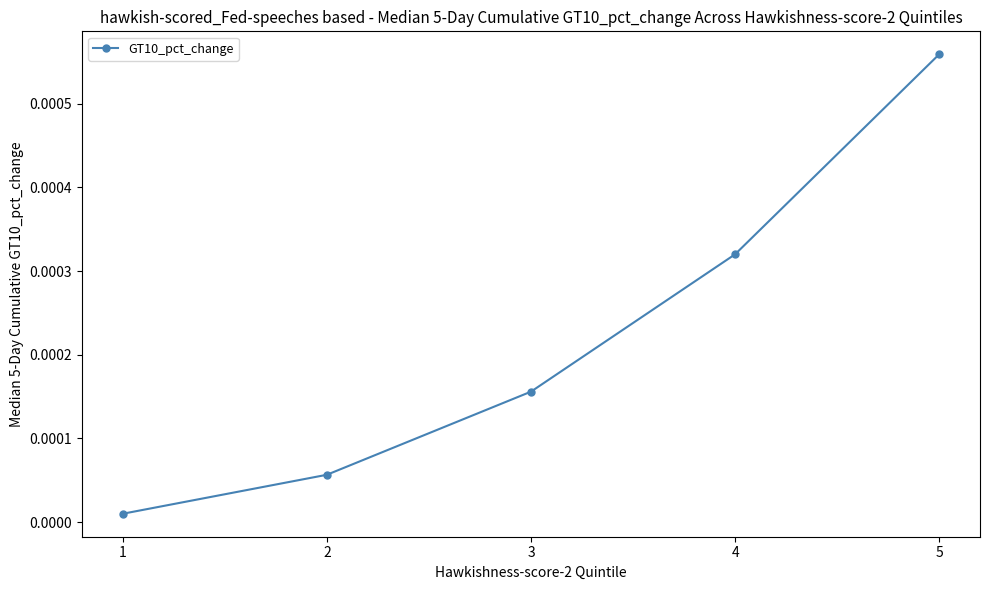

Which label corresponds to the largest value in the chart?

5